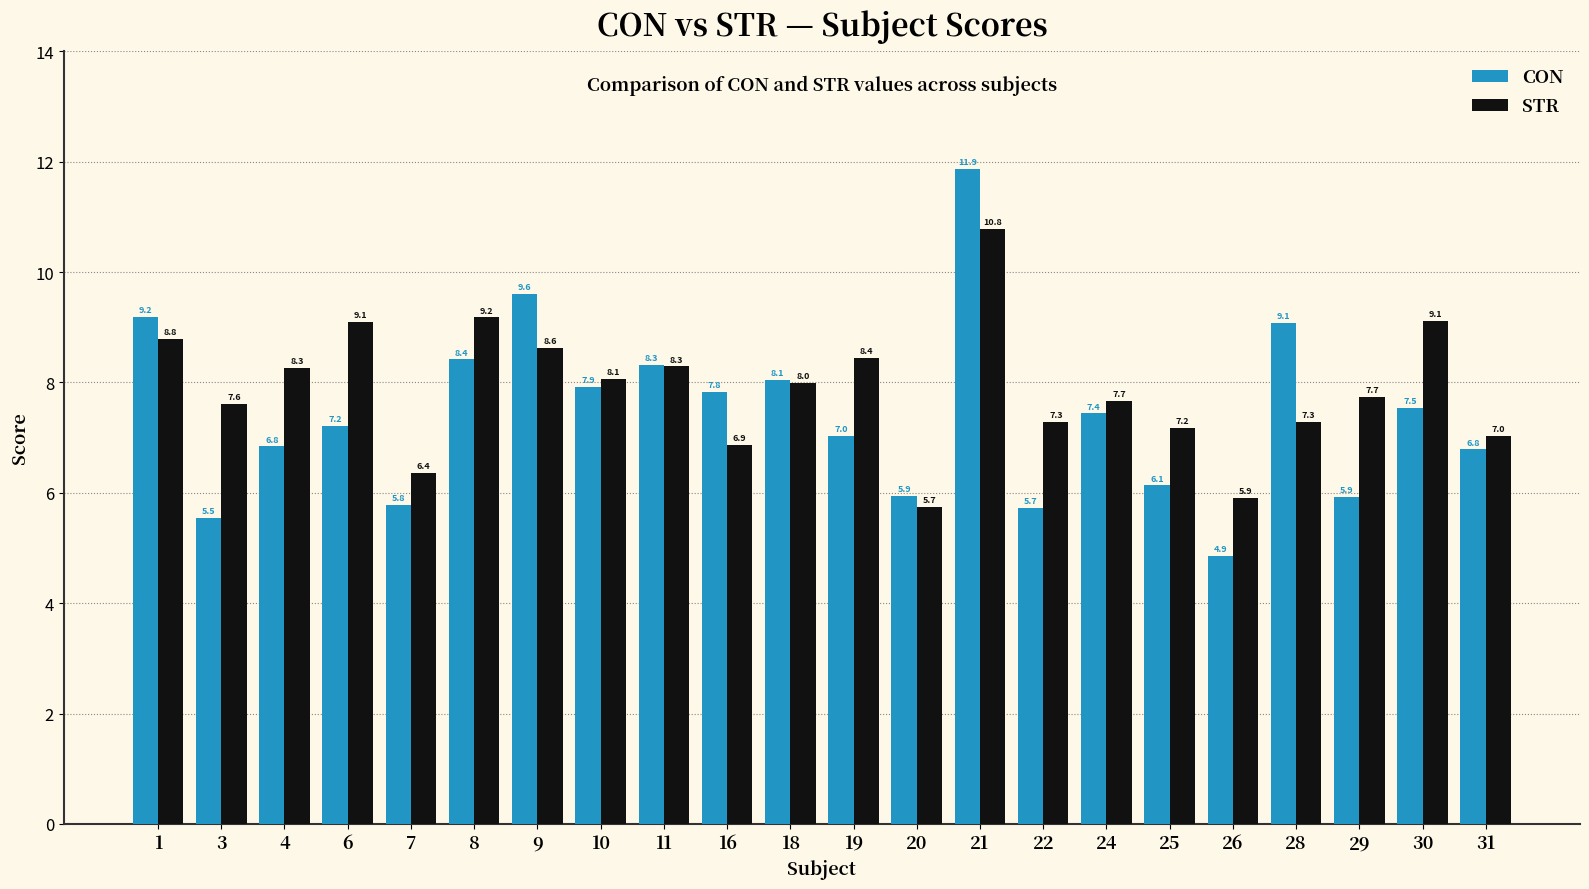

Where is STR nearest to the value 8?

18